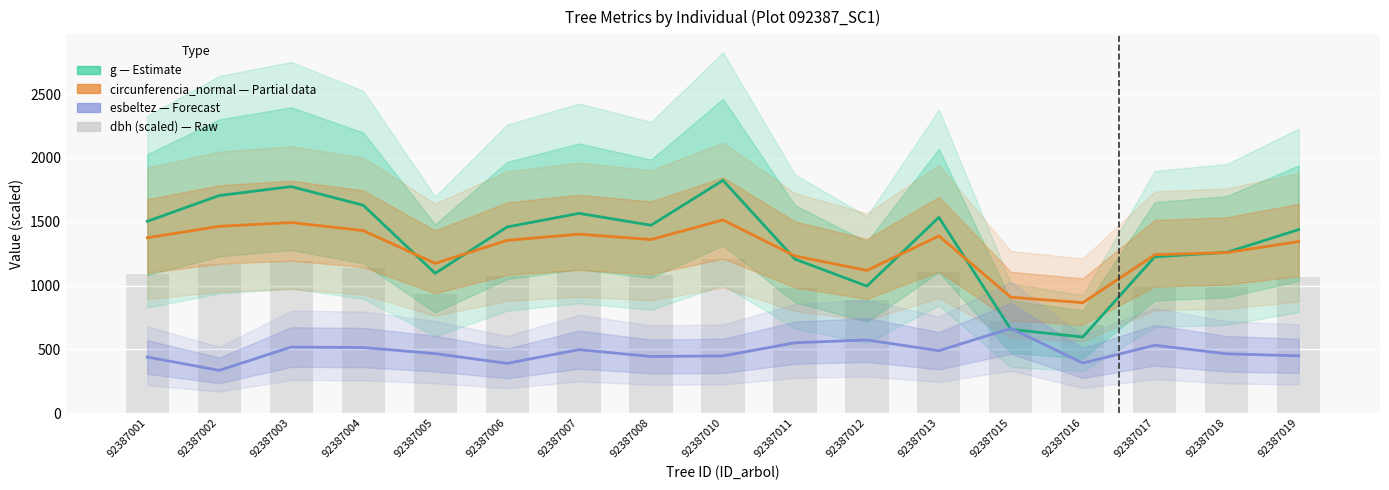

Is it true that dbh (scaled) equals 260.1 at 92387003?

False